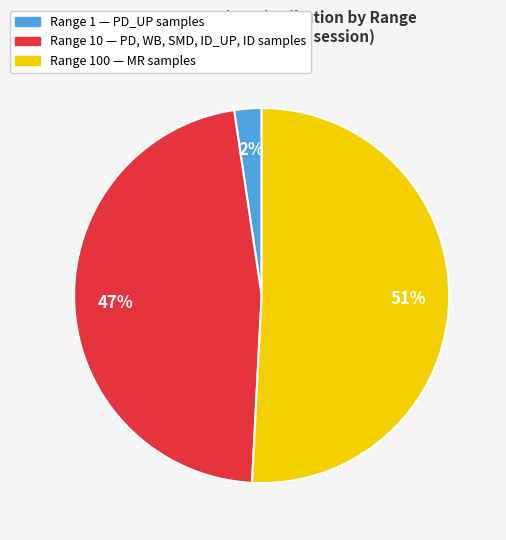

To the nearest percent, what is the average slice percentage?

33%